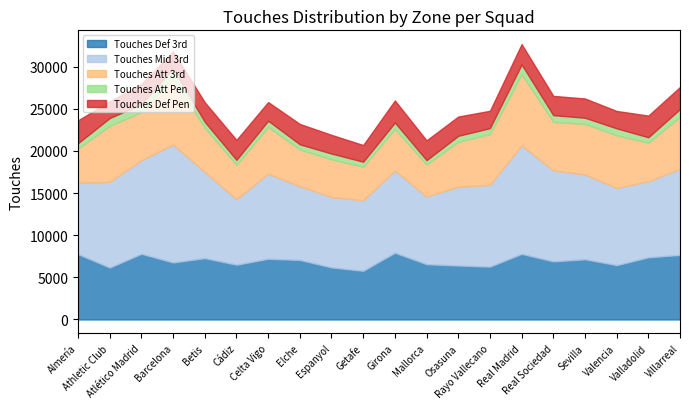

What is the value of the Touches Att Pen point at the 17th from the left?

741